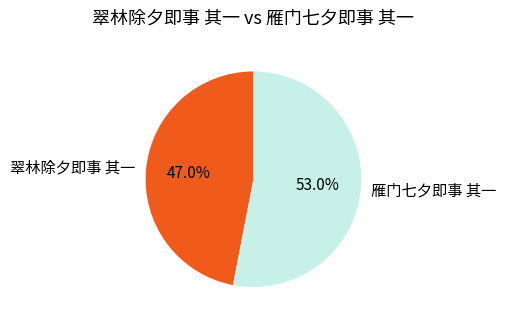

Which category has the biggest portion of the pie?

雁门七夕即事 其一